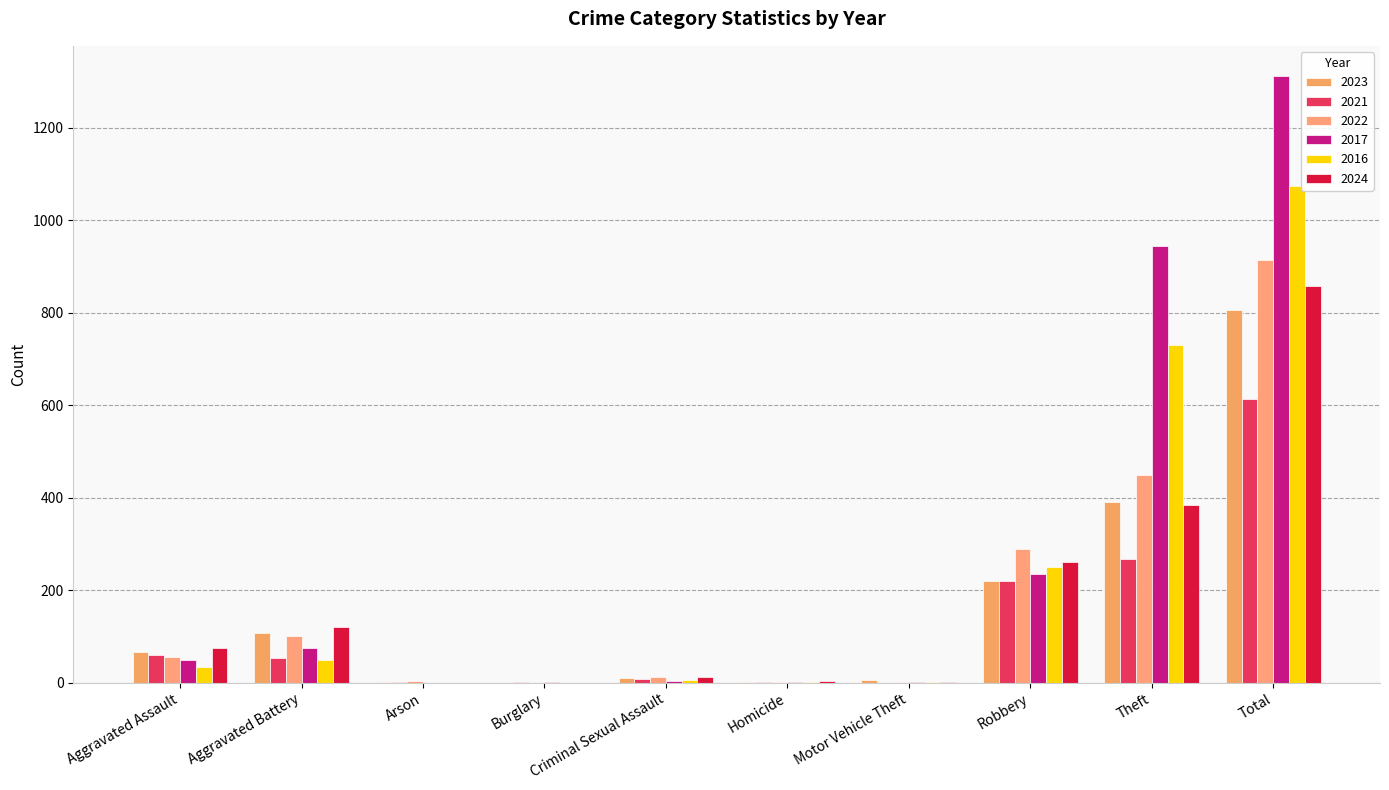

Which has a higher value, Criminal Sexual Assault or Burglary?

Criminal Sexual Assault